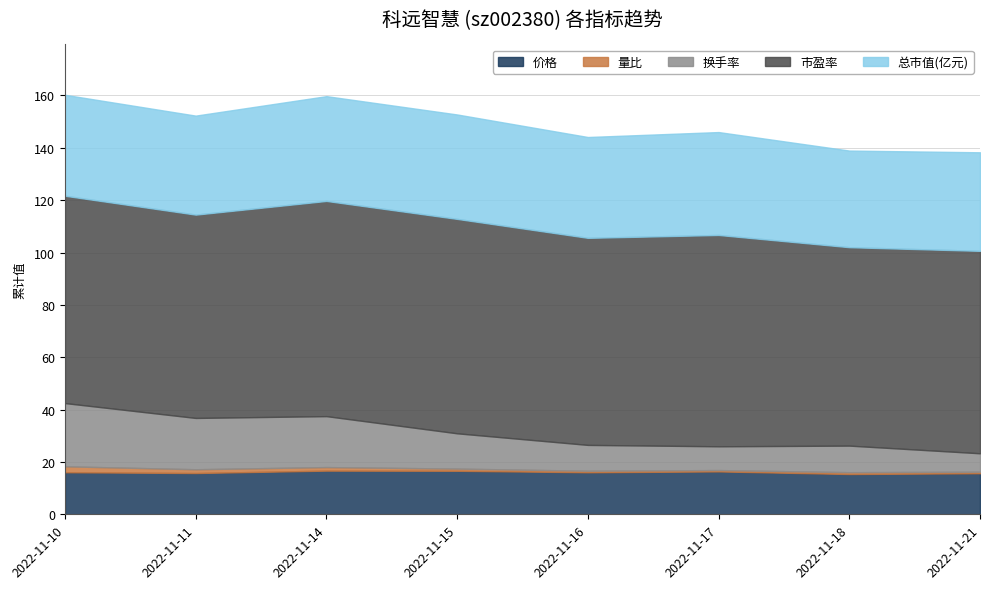

List the series in order of their peak value, lowest first.

量比, 价格, 换手率, 总市值(亿元), 市盈率